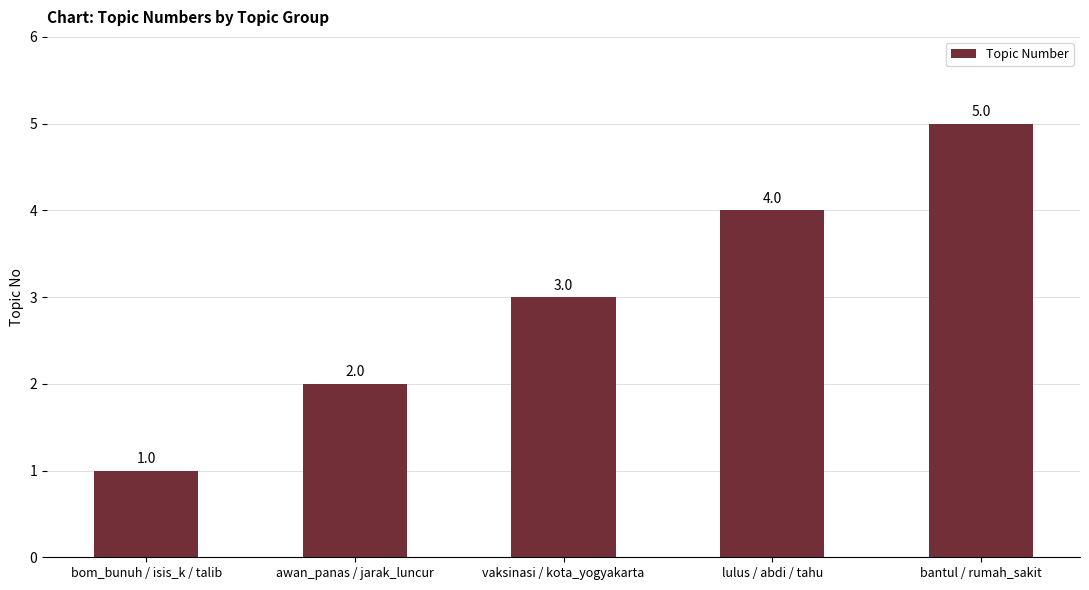

What is the difference between the values at bantul / rumah_sakit and awan_panas / jarak_luncur?

3